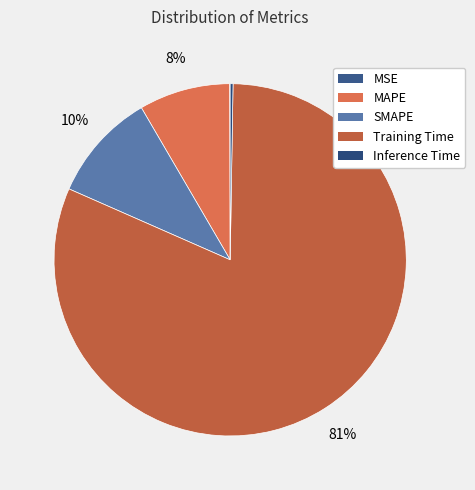

What percentage is the Training Time slice, to the nearest percent?

81%